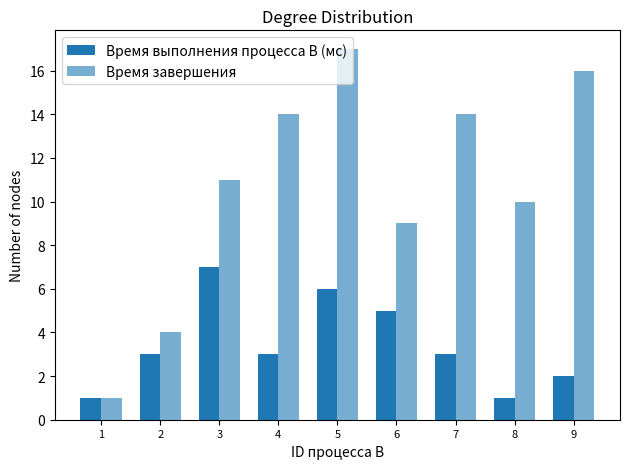

Reading left to right, what are all the values shown in this chart?

Время выполнения процесса В (мс): 1	3	7	3	6	5	3	1	2
Время завершения: 1	4	11	14	17	9	14	10	16